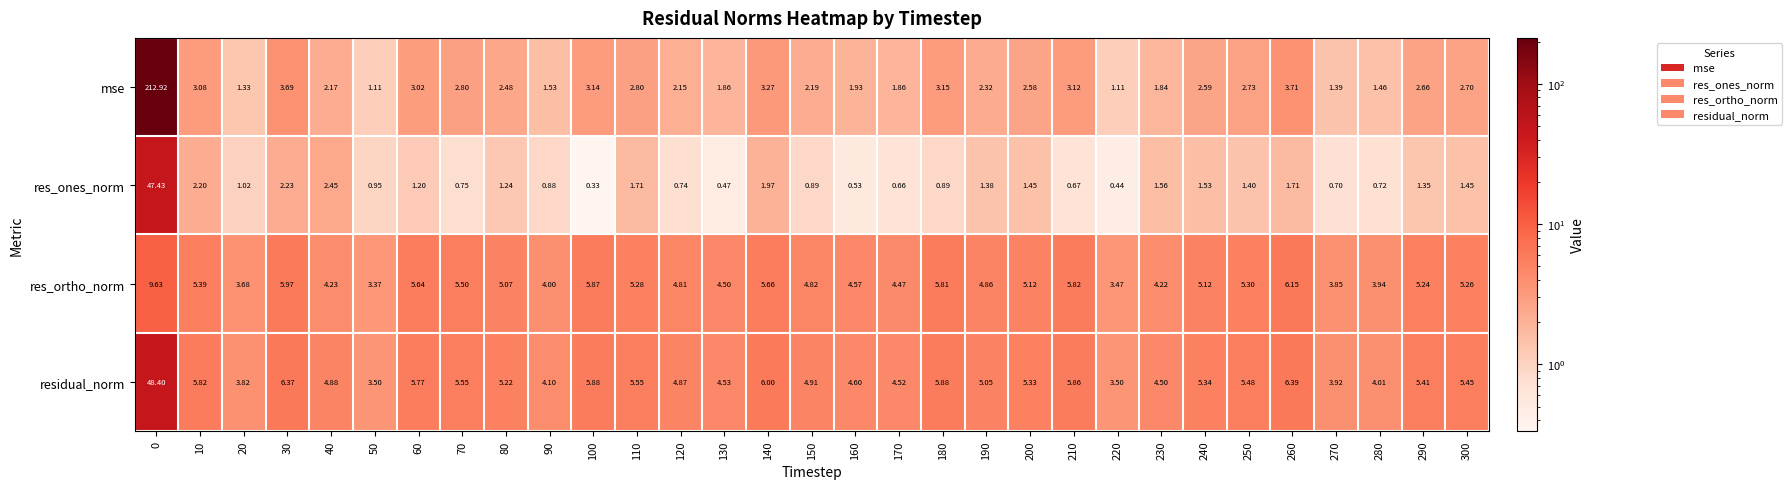

At how many categories does at least one series exceed 165?

1